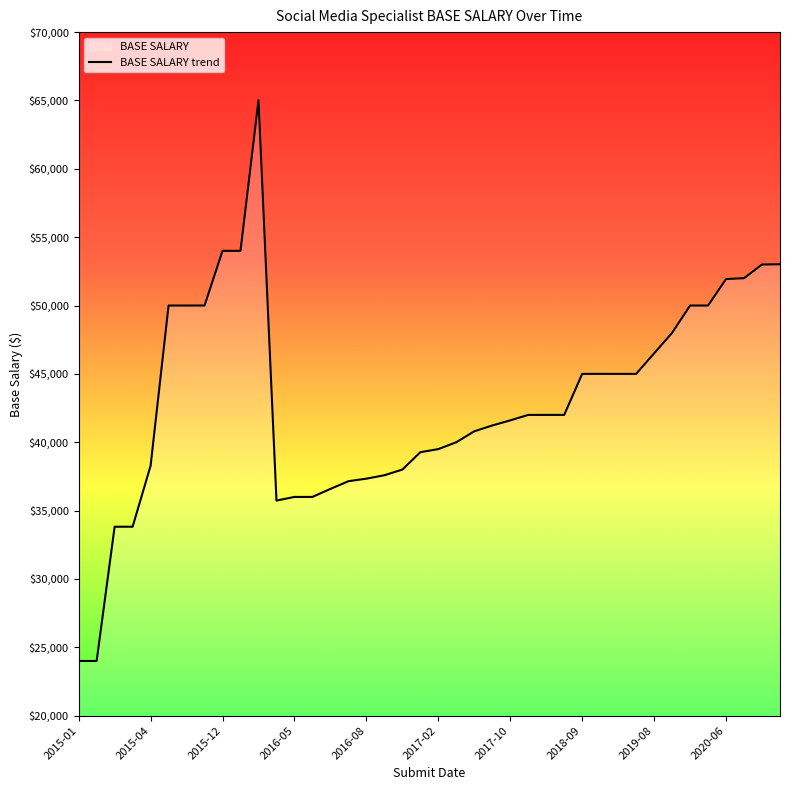

How many points are lower than both their immediate neighbors (excluding endpoints)?

1